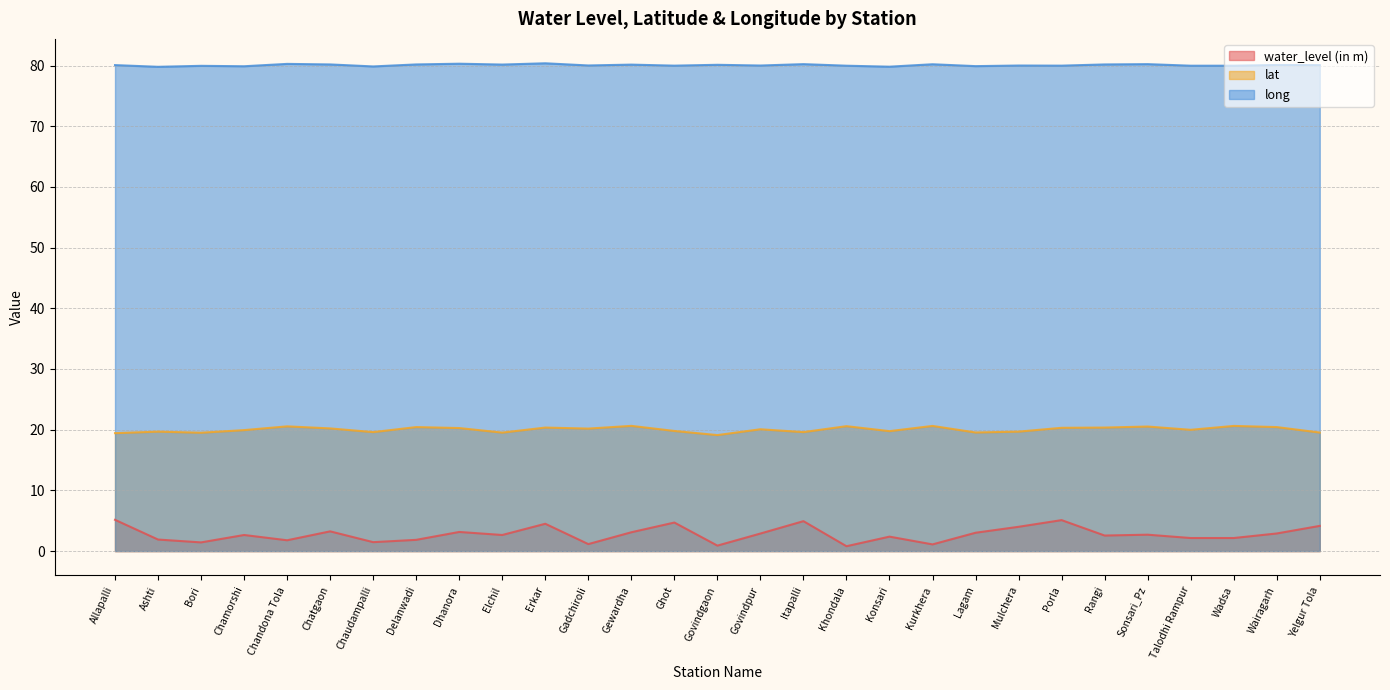

Reading left to right, extract all data points from this chart.

water_level (in m): 5.2	1.9	1.4	2.6	1.8	3.2	1.5	1.9	3.1	2.6	4.5	1.1	3.1	4.7	0.9	2.9	4.9	0.8	2.4	1.1	3.0	4.0	5.1	2.6	2.7	2.1	2.1	2.9	4.2
lat: 19.4	19.7	19.5	19.9	20.6	20.2	19.6	20.4	20.3	19.5	20.4	20.2	20.6	19.8	19.1	20.1	19.6	20.6	19.8	20.6	19.5	19.7	20.3	20.4	20.5	20.0	20.6	20.4	19.5
long: 80.1	79.8	80.0	79.9	80.3	80.2	79.8	80.2	80.3	80.2	80.4	80.0	80.2	80.0	80.1	80.0	80.2	80.0	79.8	80.2	79.9	80.0	80.0	80.2	80.2	80.0	80.0	80.1	80.1